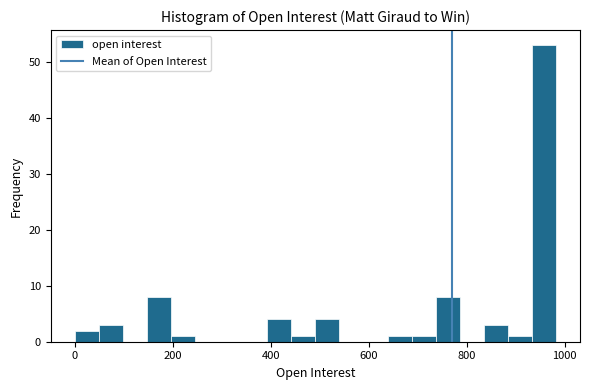

Read against the x-axis, roughly where is the centre of the tallest bar?

960